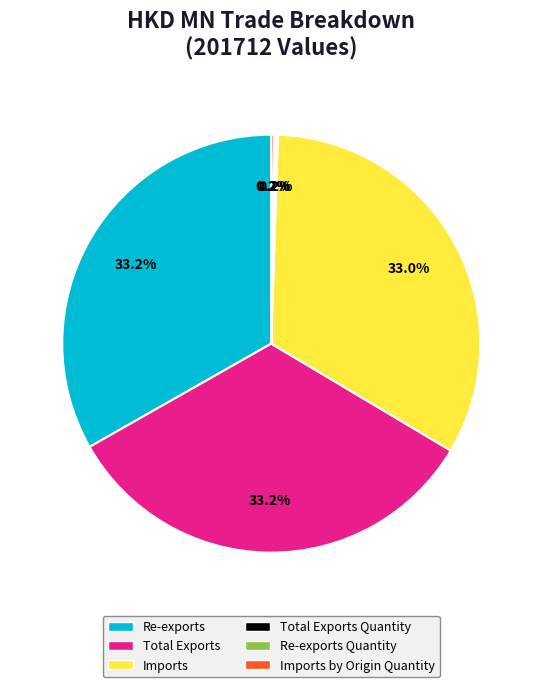

How much of the chart is everything except Imports?

67.0%